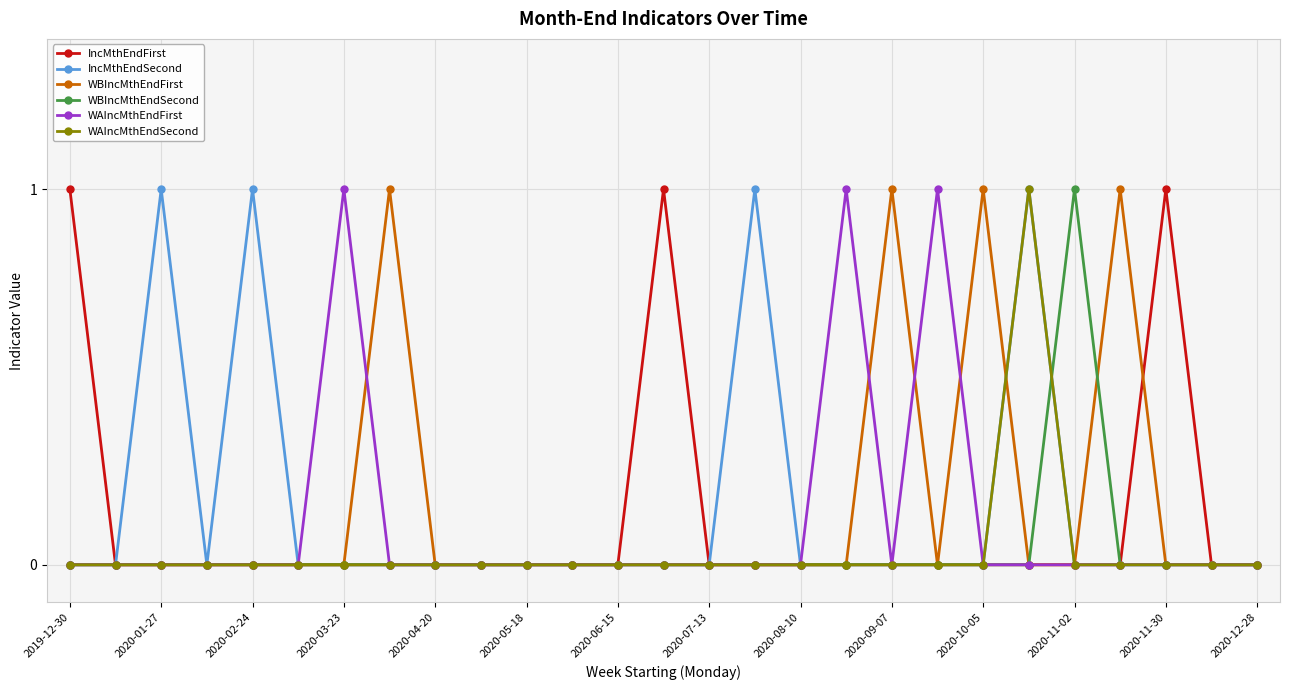

True or false: IncMthEndFirst has more than 1 points higher than both neighbors.

True